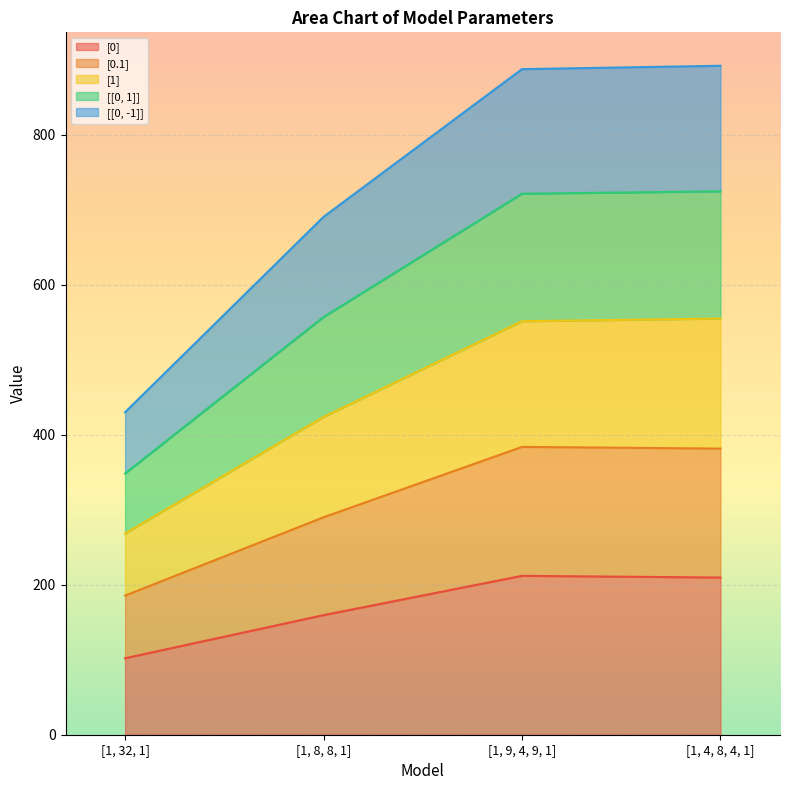

What is the total value across all series at [1, 9, 4, 9, 1]?

887.7